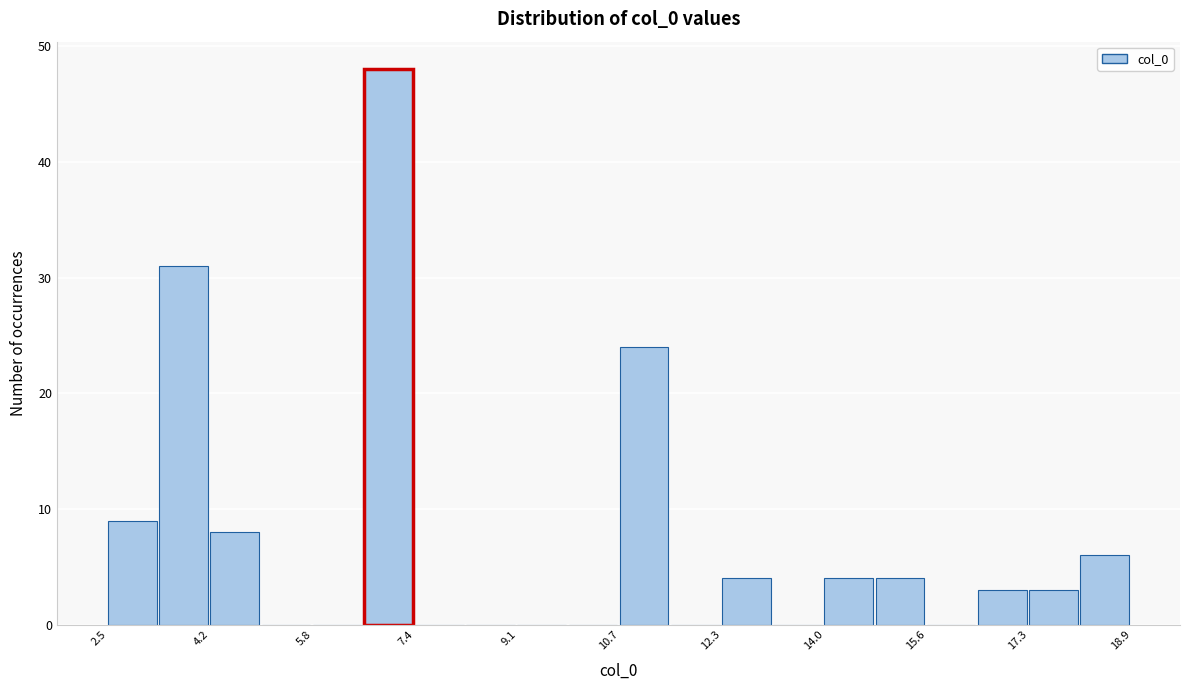

Which range on the x-axis has the tallest bar?

6.6 to 7.4